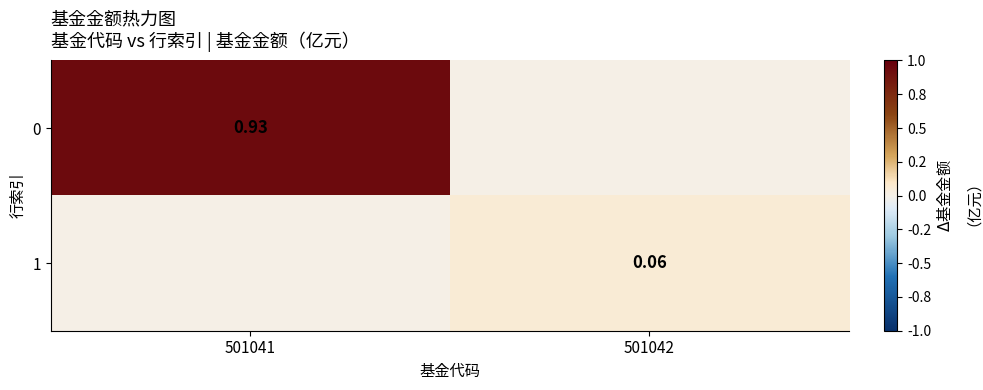

How many series are shown in this chart?

2